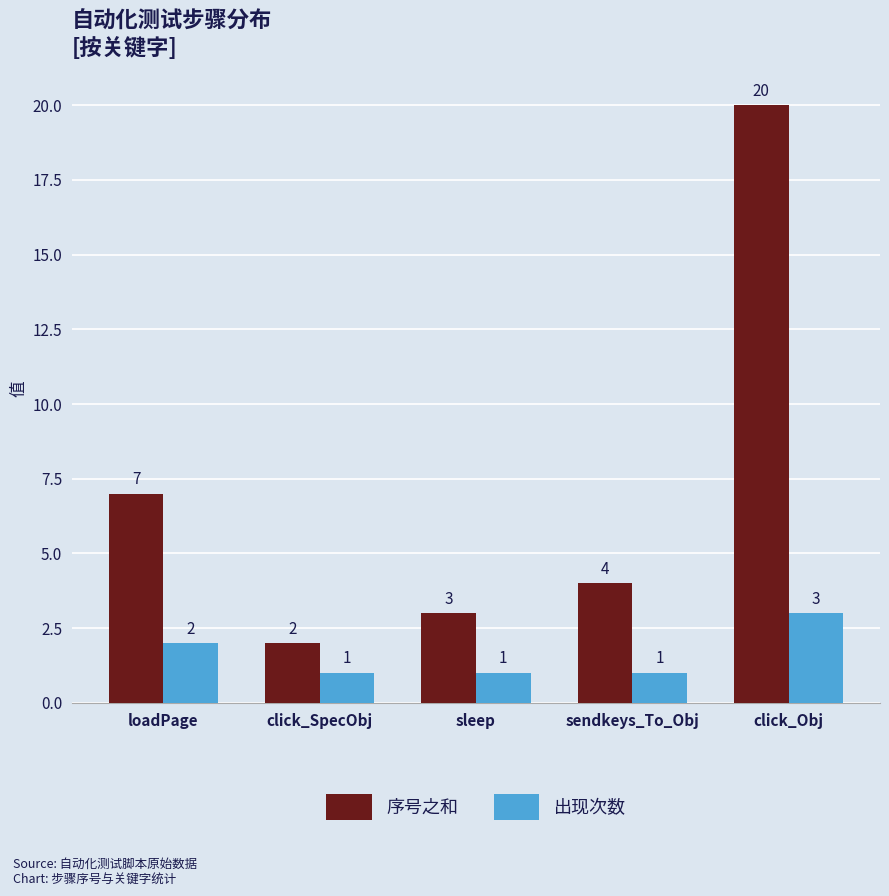

List the series in order of their overall mean, lowest first.

出现次数, 序号之和